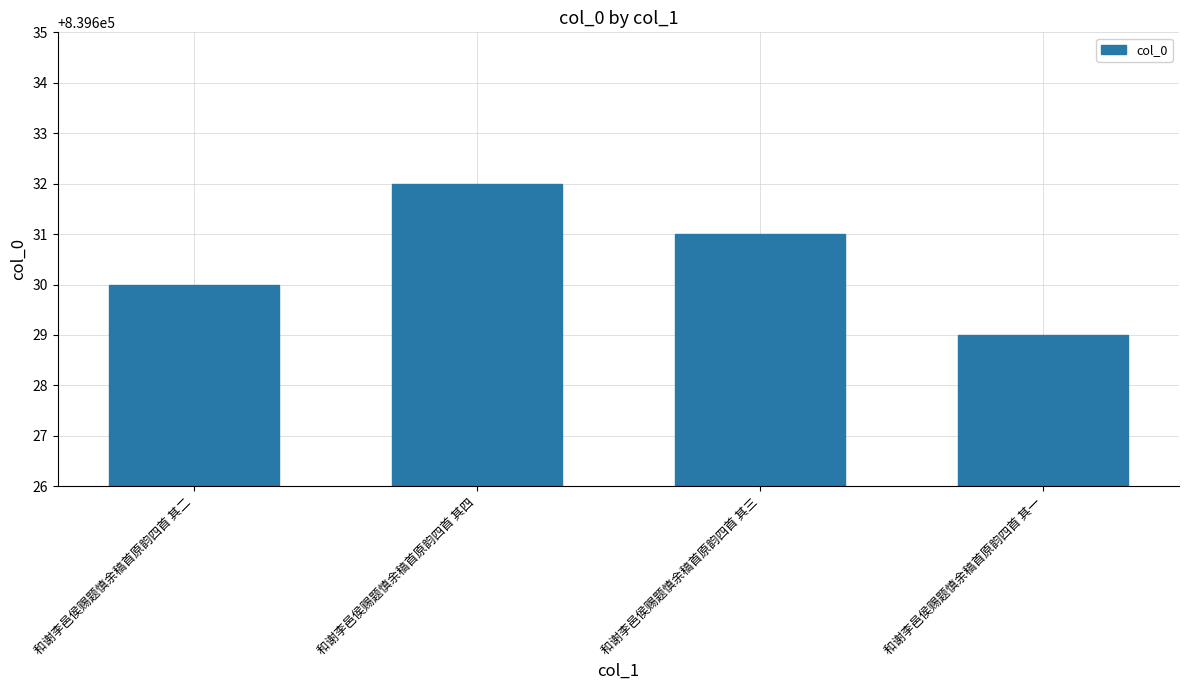

What position from the left is 和谢李邑侯赐题慎余稿首原韵四首 其四?

2